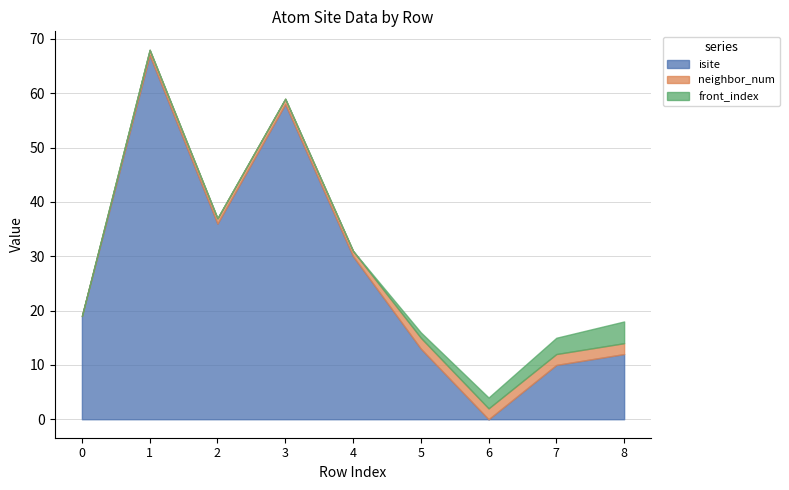

Rank the categories by front_index value from lowest to highest.

0, 1, 2, 3, 4, 5, 6, 7, 8